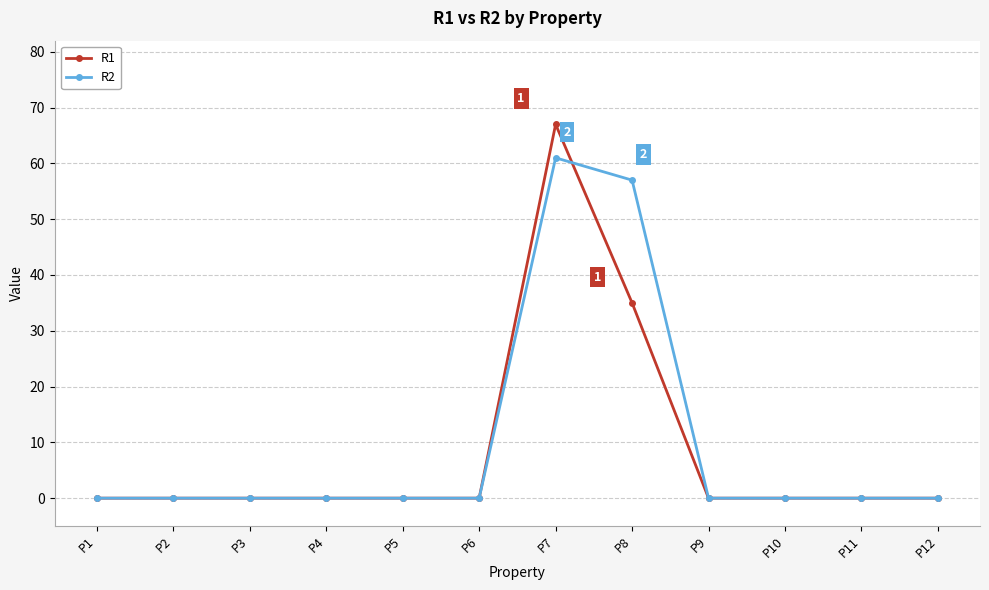

The value of R1 at P3 is 32. True or false?

False